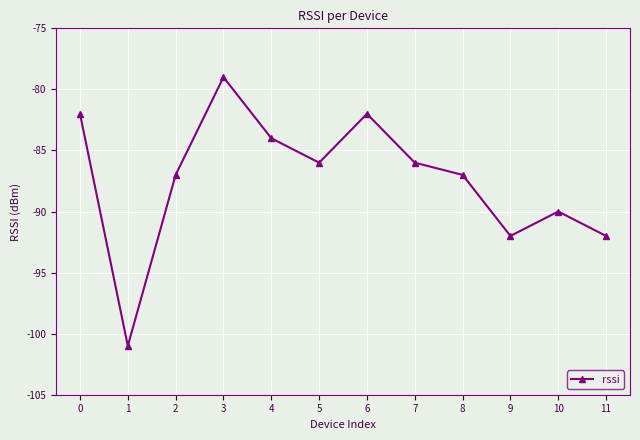

Where is the first local minimum?

1